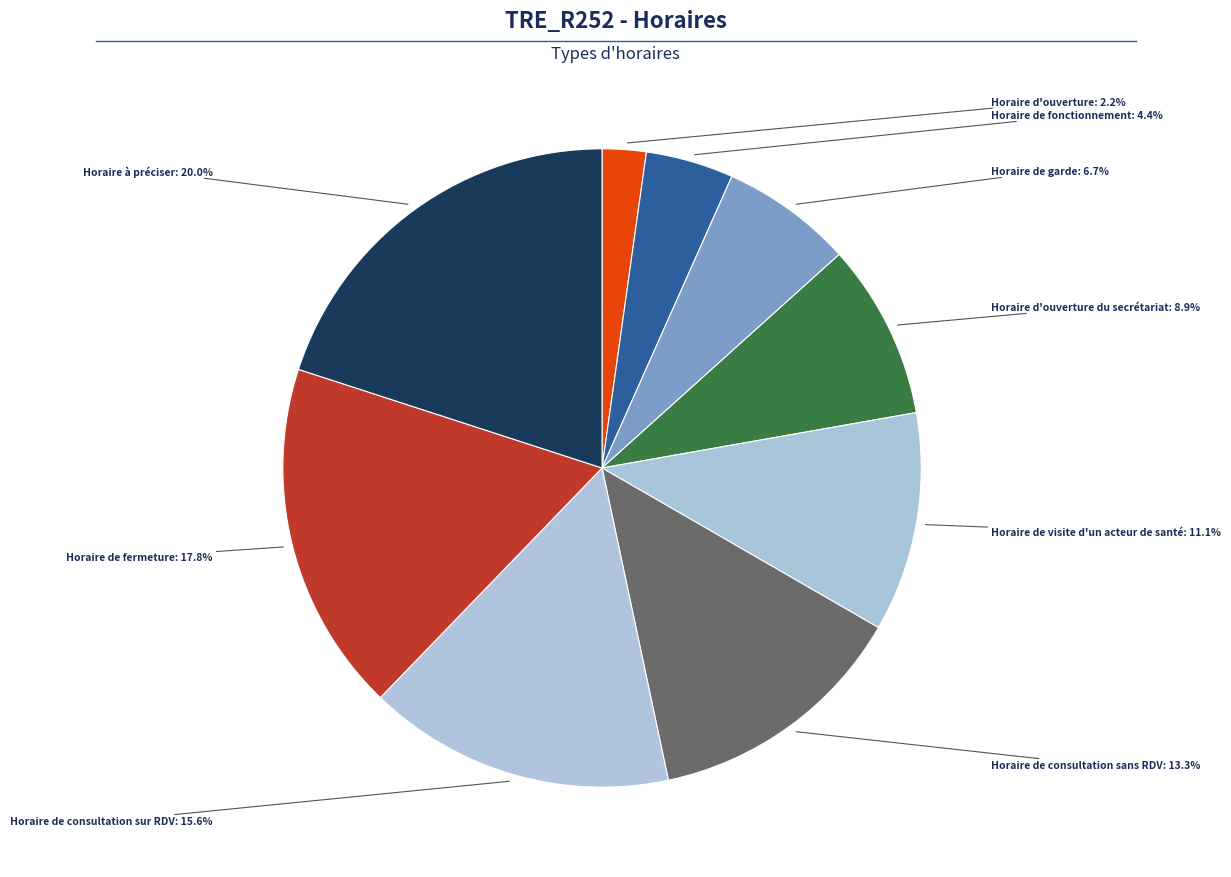

Which has a higher value, Horaire de visite d'un acteur de santé or Horaire de consultation sur RDV?

Horaire de consultation sur RDV